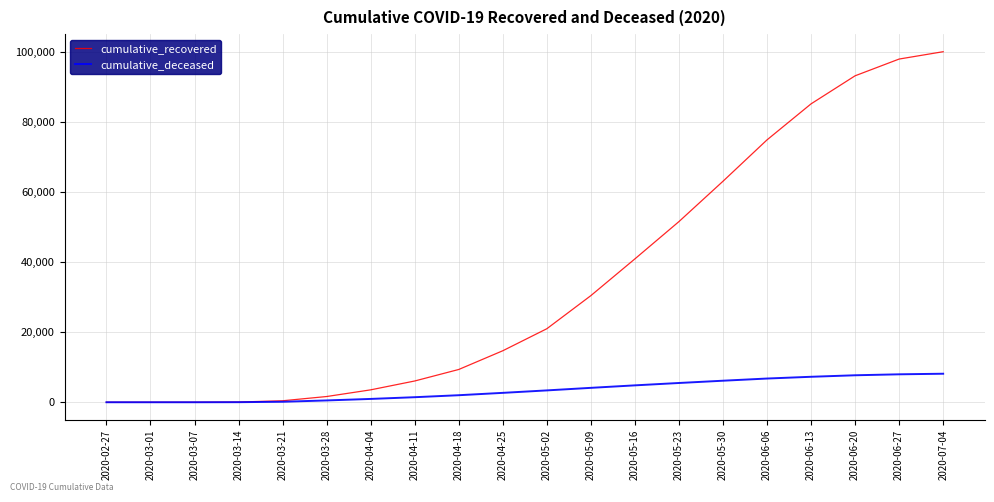

Which series has the largest range (max minus min)?

cumulative_recovered